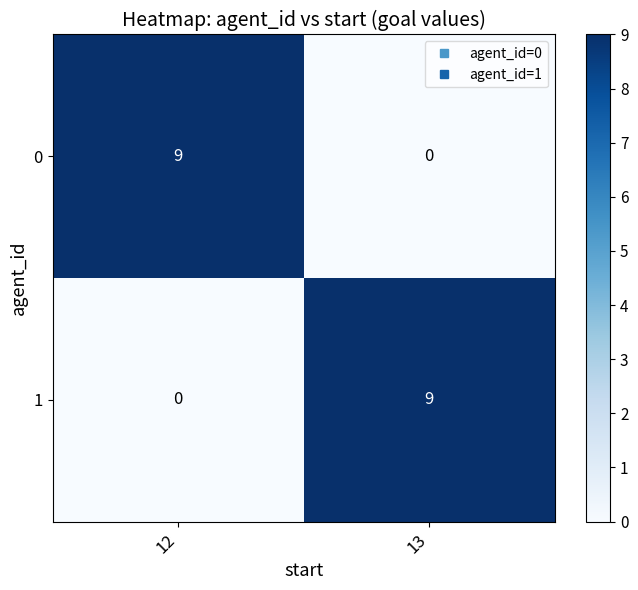

What is the difference between the maximum and minimum values in the 1 series?

9